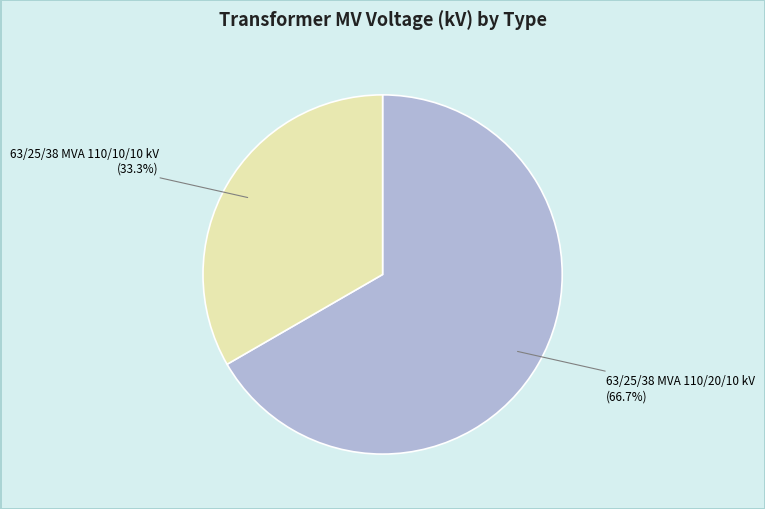

Between 63/25/38 MVA 110/20/10 kV and 63/25/38 MVA 110/10/10 kV, which is larger?

63/25/38 MVA 110/20/10 kV